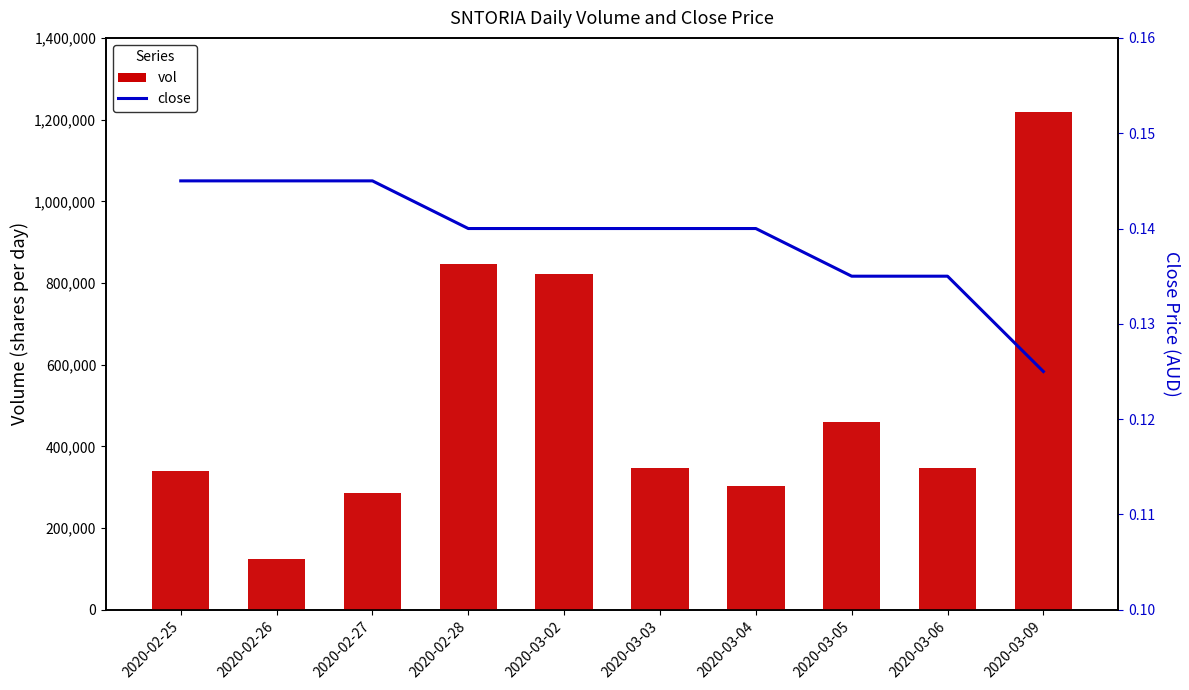

At which label does vol first exceed 348000?

2020-02-28